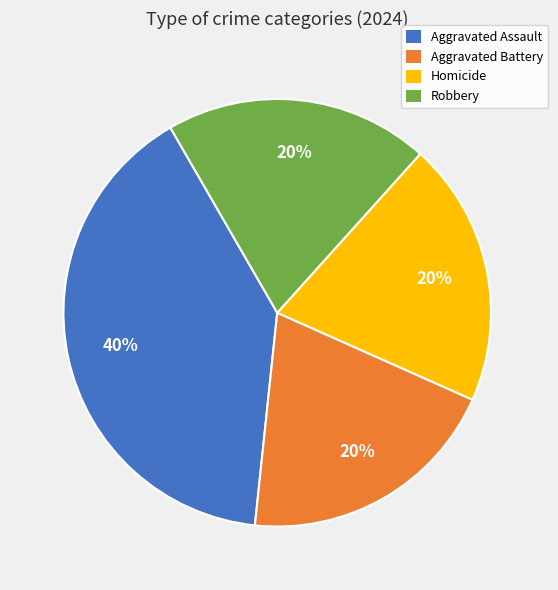

Is the sum of Robbery and Aggravated Battery greater than half?

No